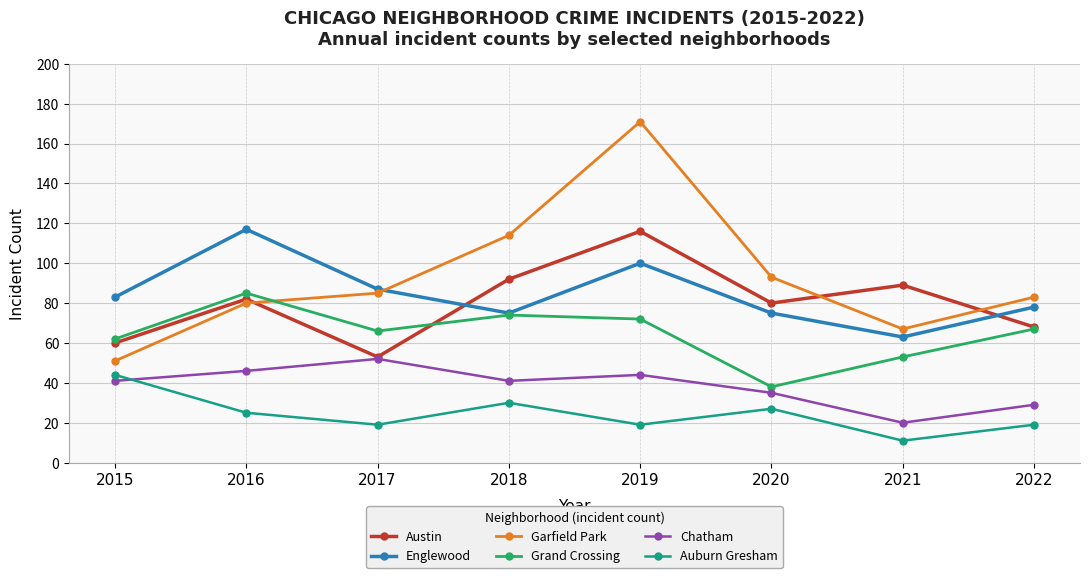

How many data points in Austin are less than 82?

4